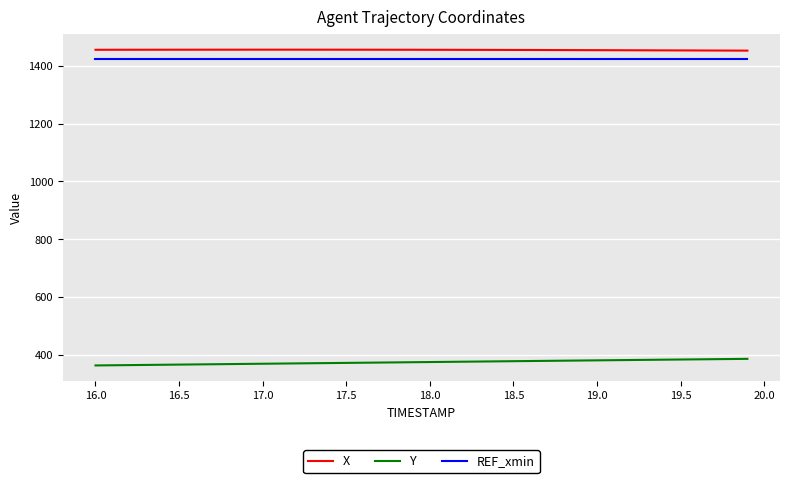

What is the greatest value displayed?

1455.2